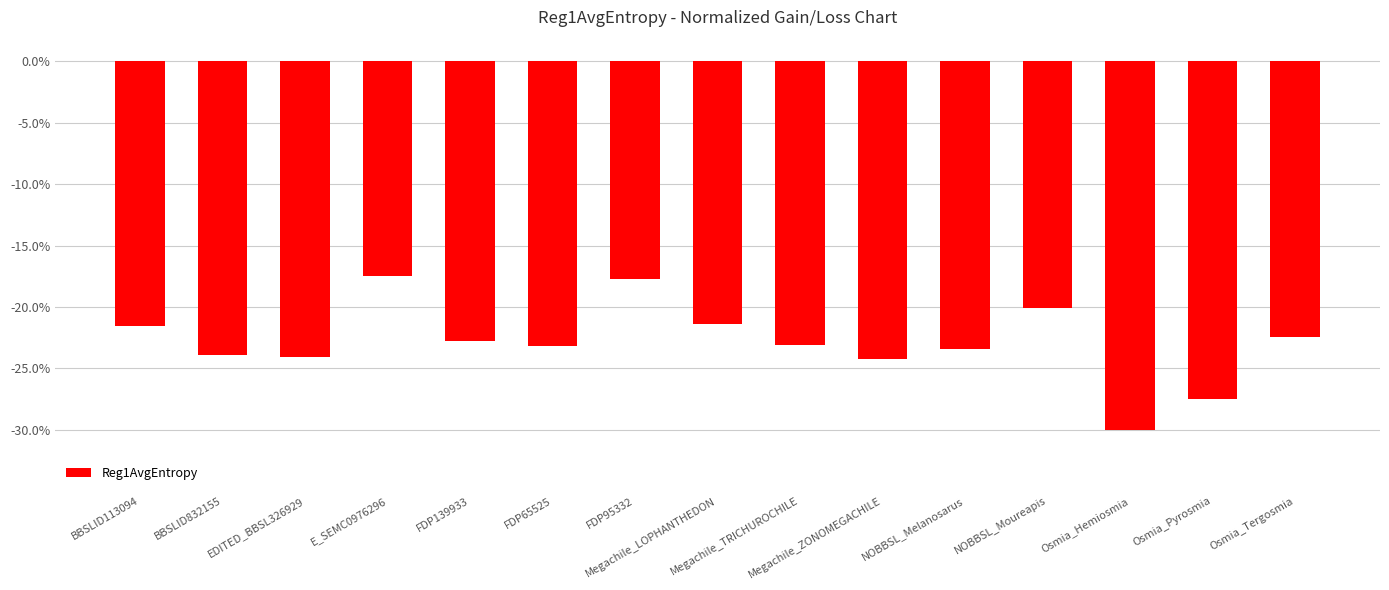

What position from the right is Osmia_Tergosmia?

1